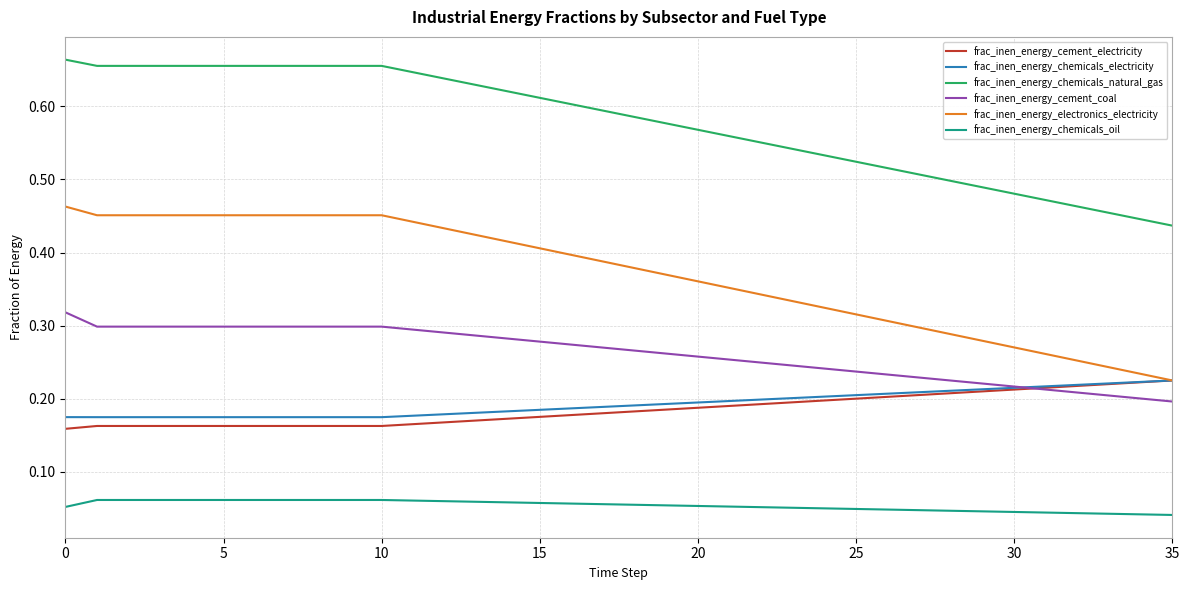

Which series has the largest total across all categories?

frac_inen_energy_chemicals_natural_gas